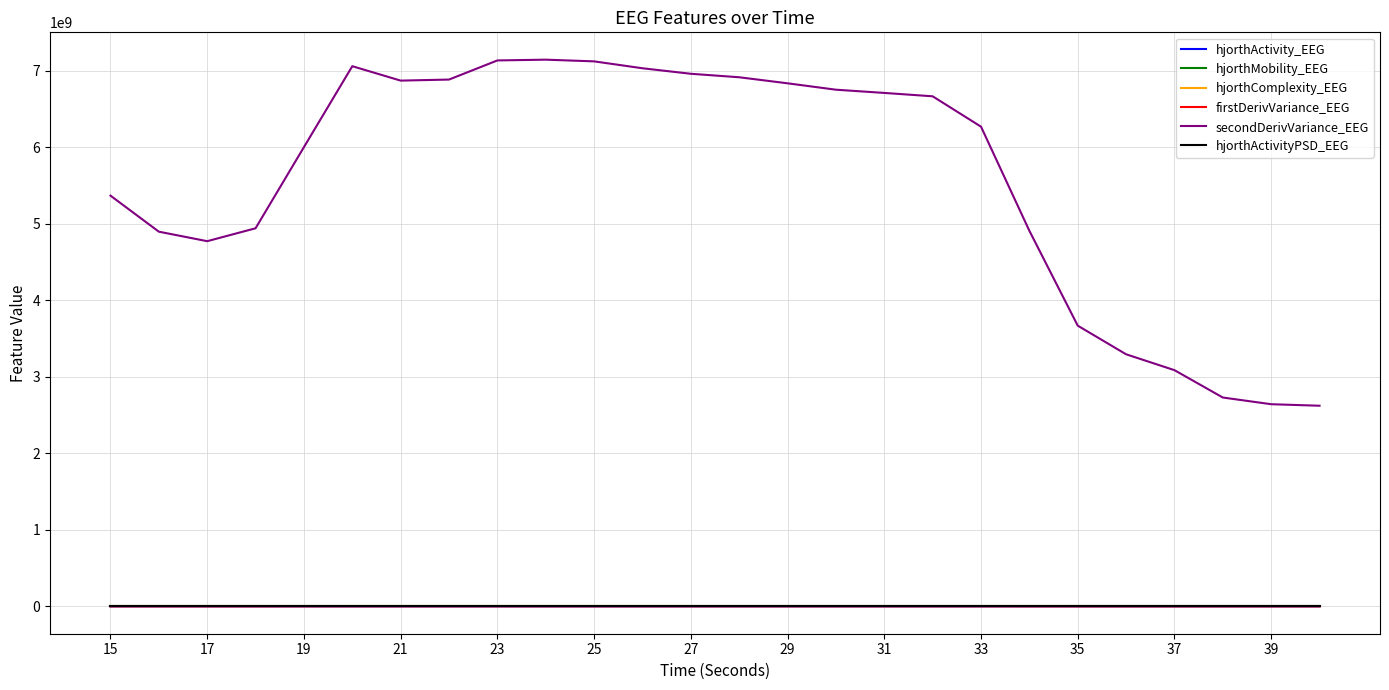

What is the maximum value shown in the chart?

7144438132.3